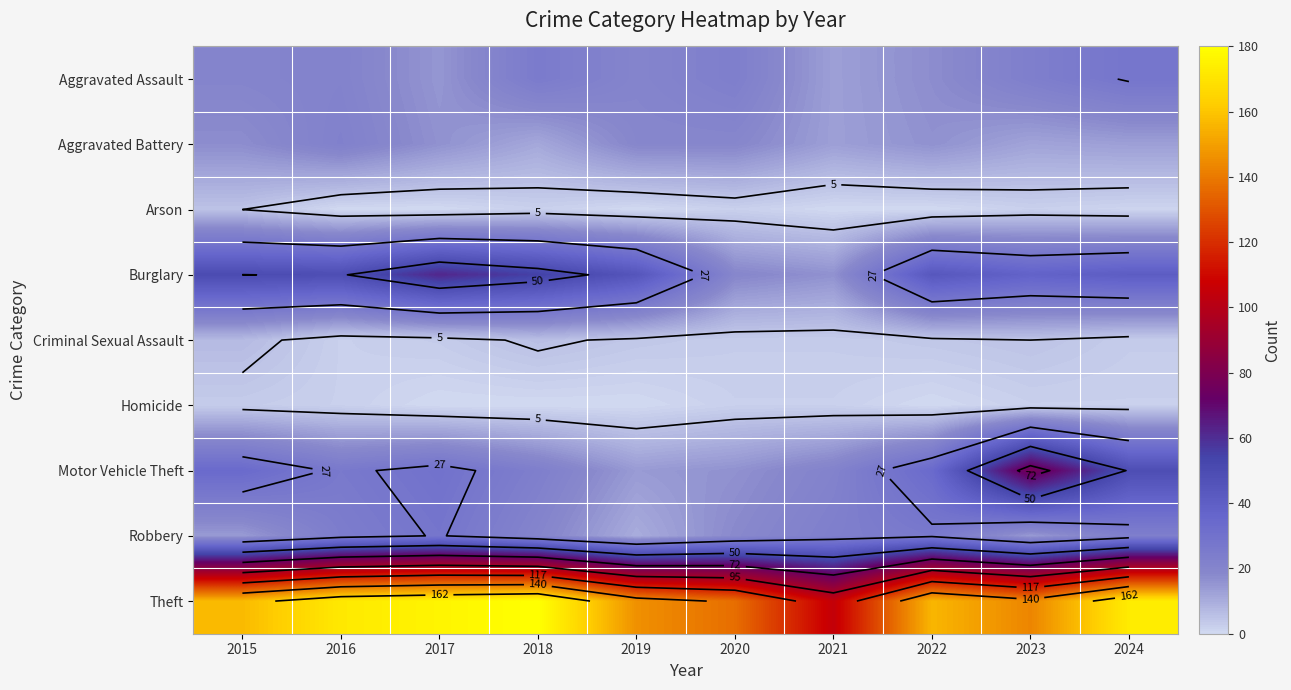

The value of Homicide at 2016 is 3. True or false?

False